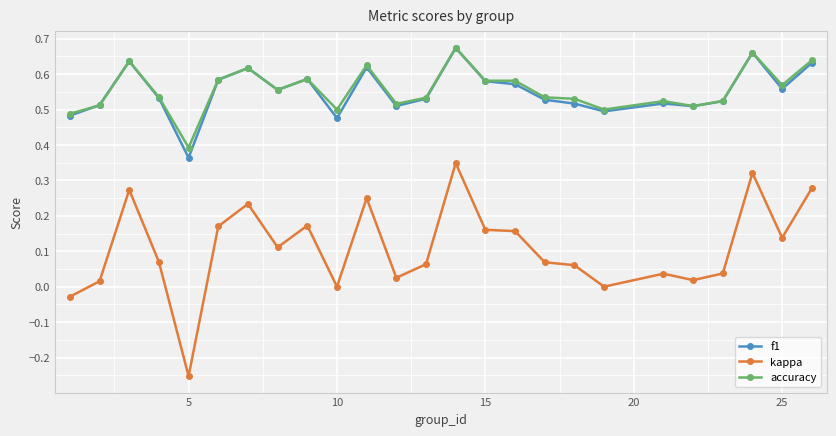

True or false: accuracy and kappa intersect in this chart.

False